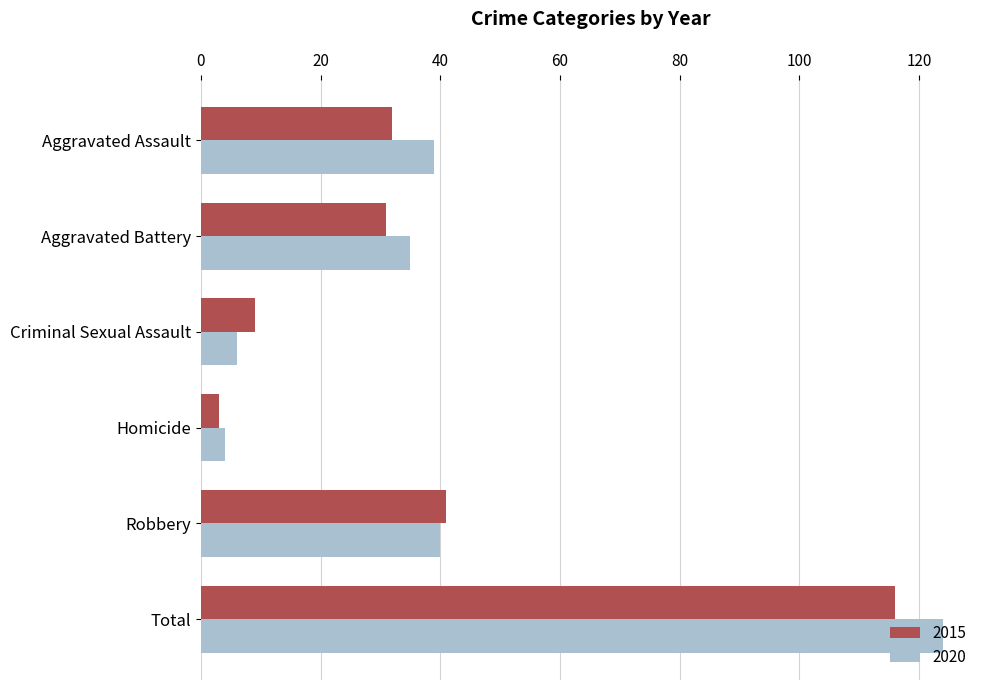

How many distinct data groups are displayed?

2